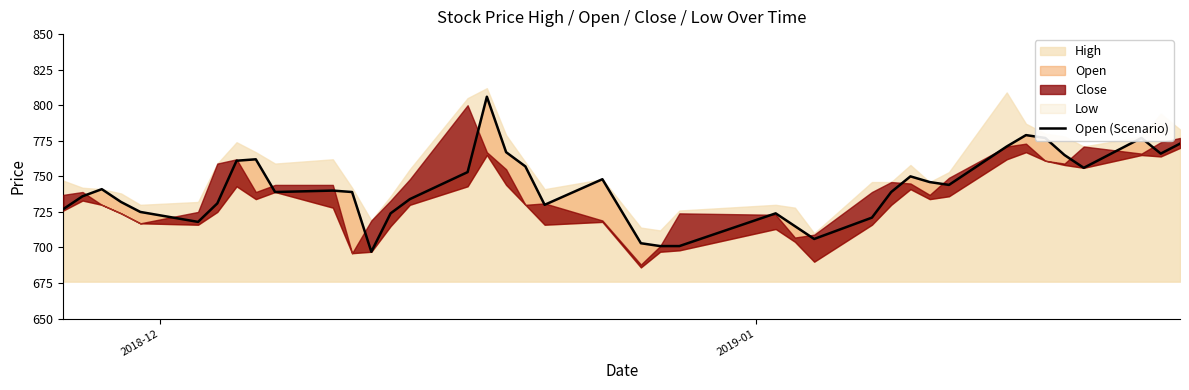

Is it true that the value at 29 is 1212?

False